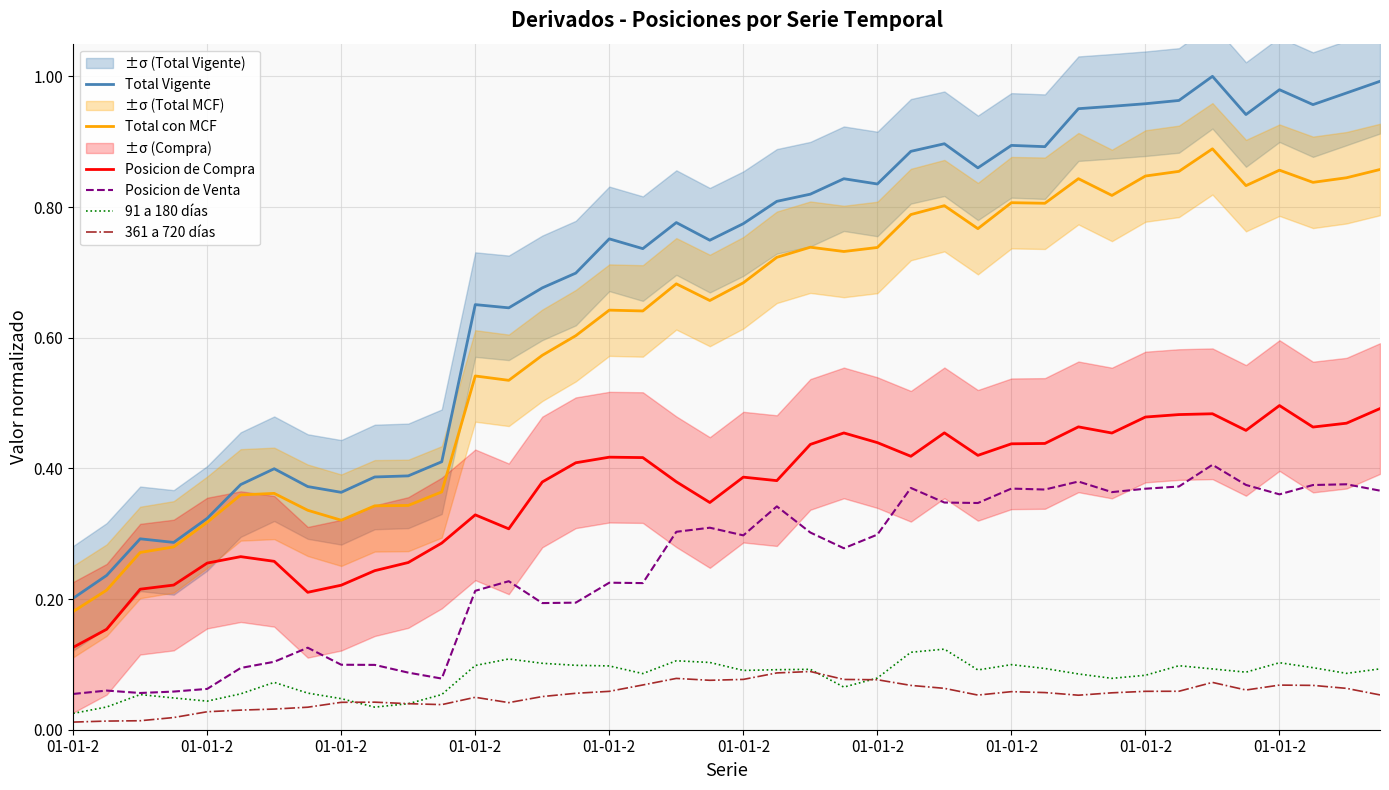

At which category does Total Vigente reach its first local valley?

01-01-2